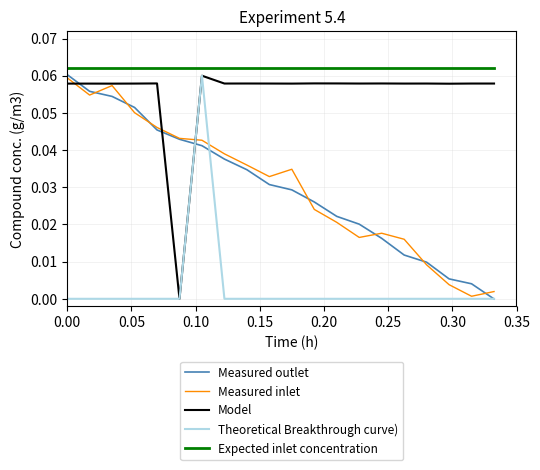

Which series has the largest total across all categories?

Expected inlet concentration